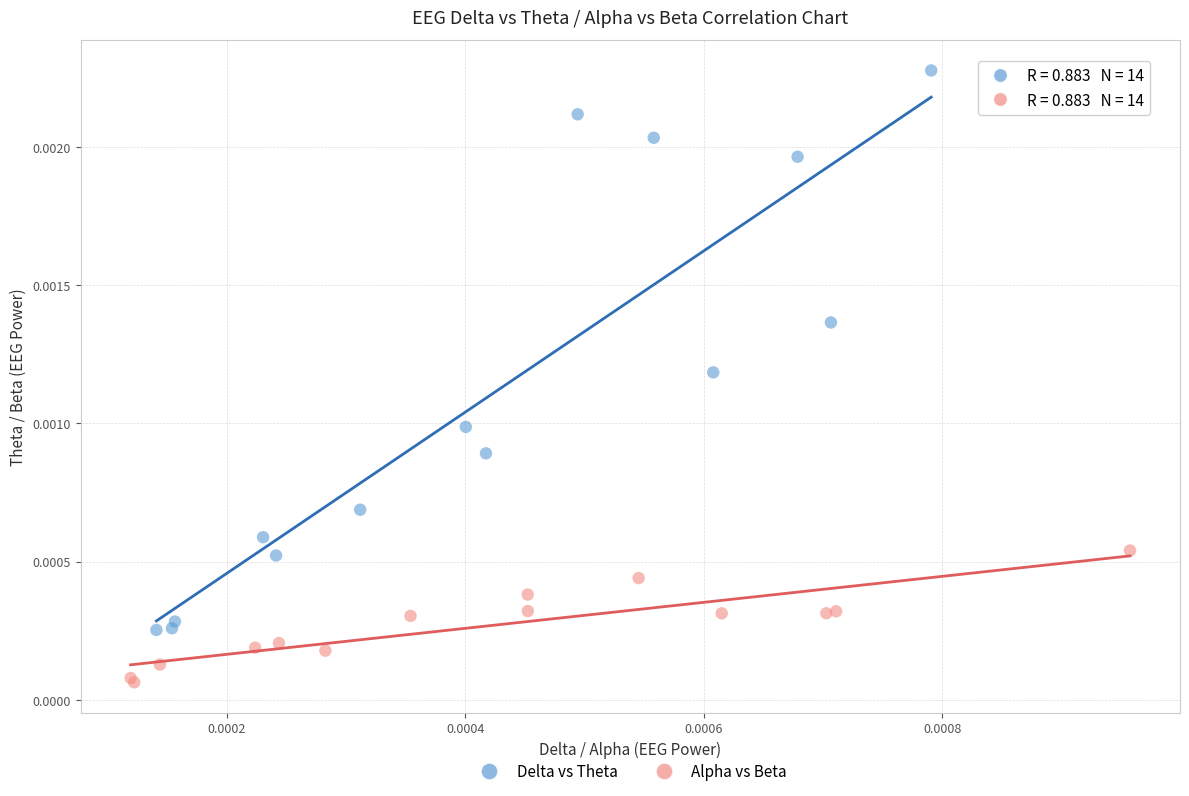

Which series has the largest Y range (max minus min)?

Delta vs Theta